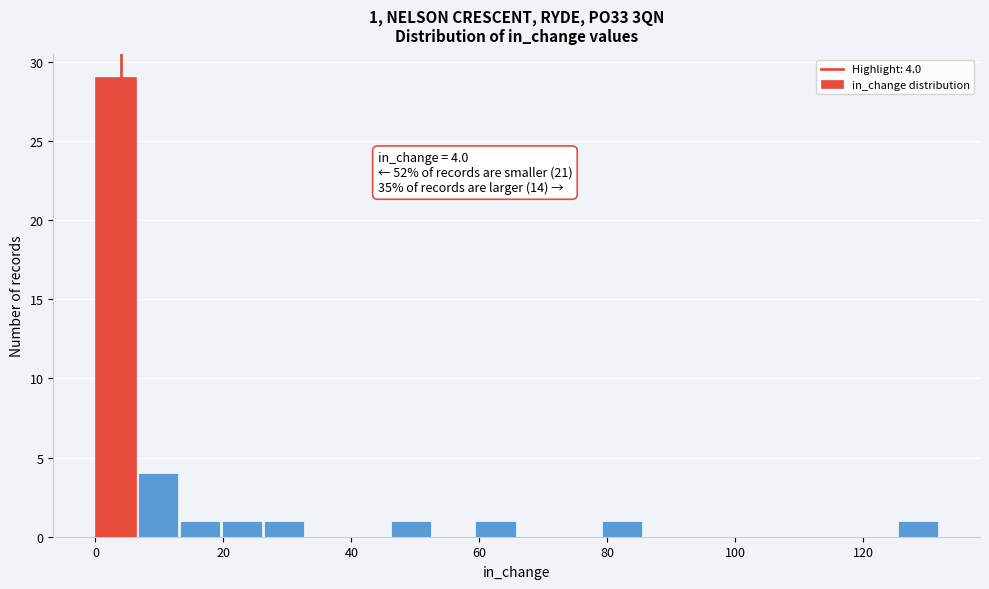

Around what value on the x-axis is the tallest bar? Give the approximate position of its centre, as read against the axis.

4